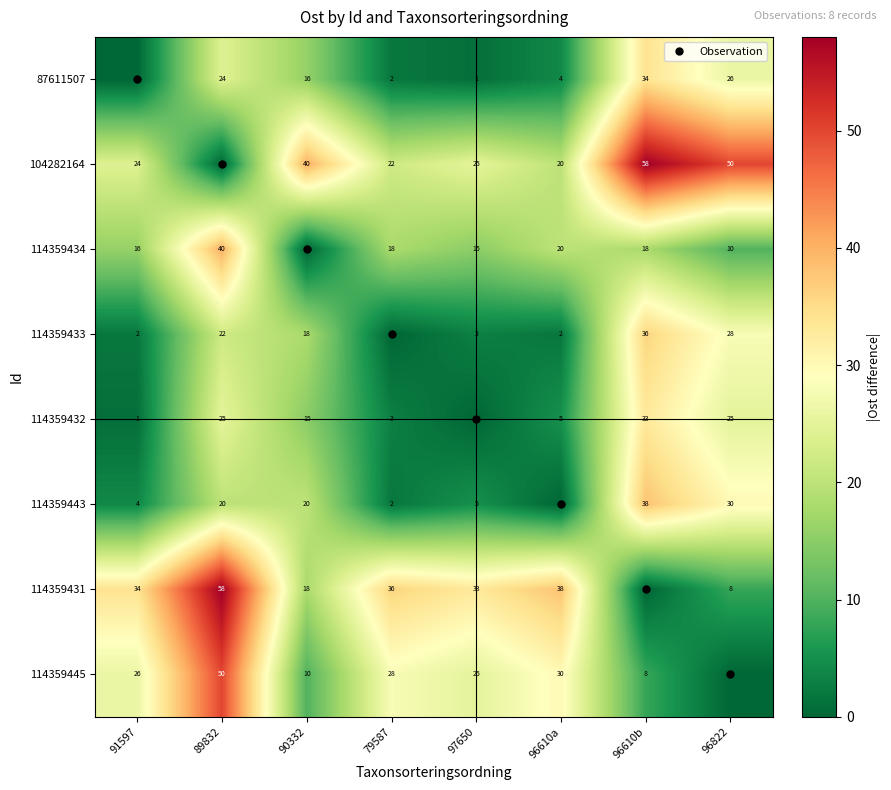

At which label does 87611507 reach its peak?

96610b